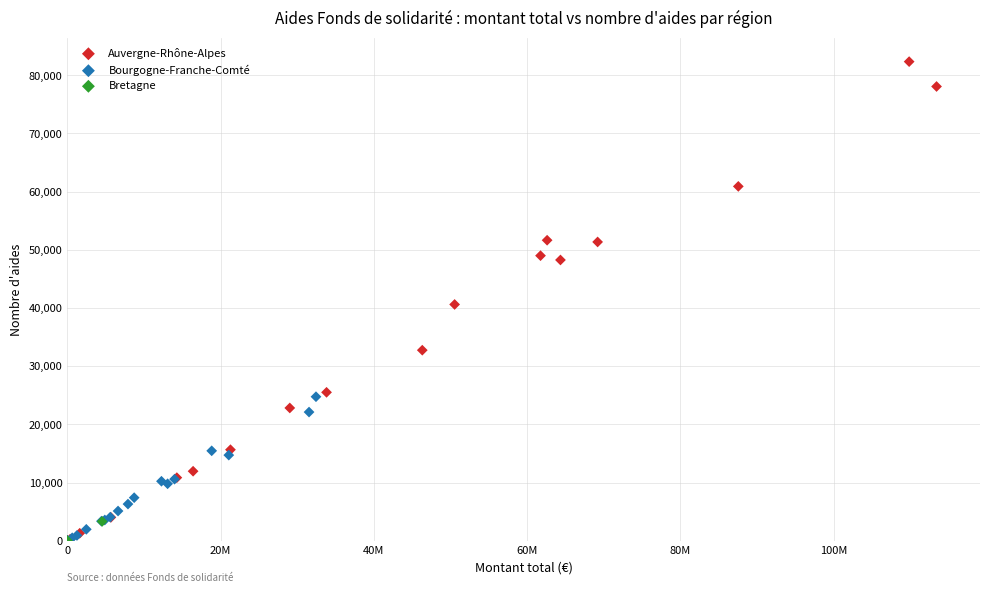

What are all the series names shown in the legend?

Auvergne-Rhône-Alpes, Bourgogne-Franche-Comté, Bretagne